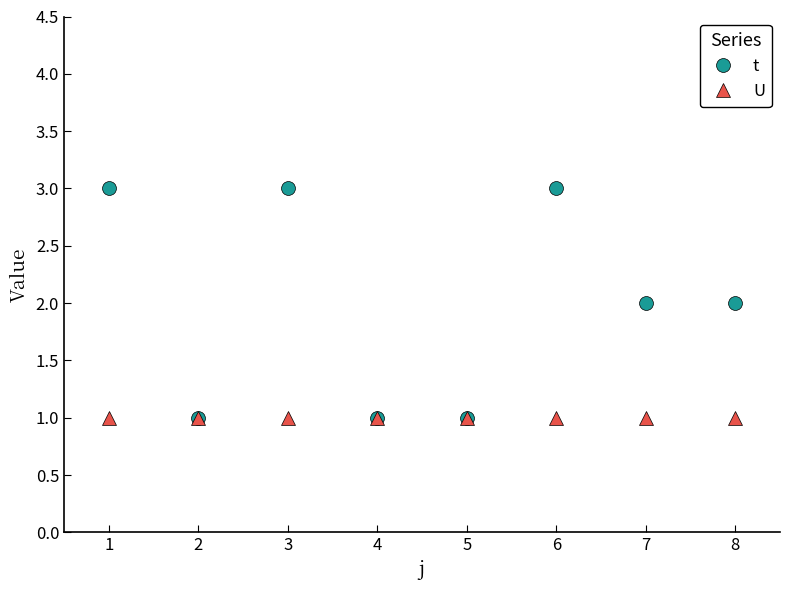

Is it true that U equals 1 at 2?

True